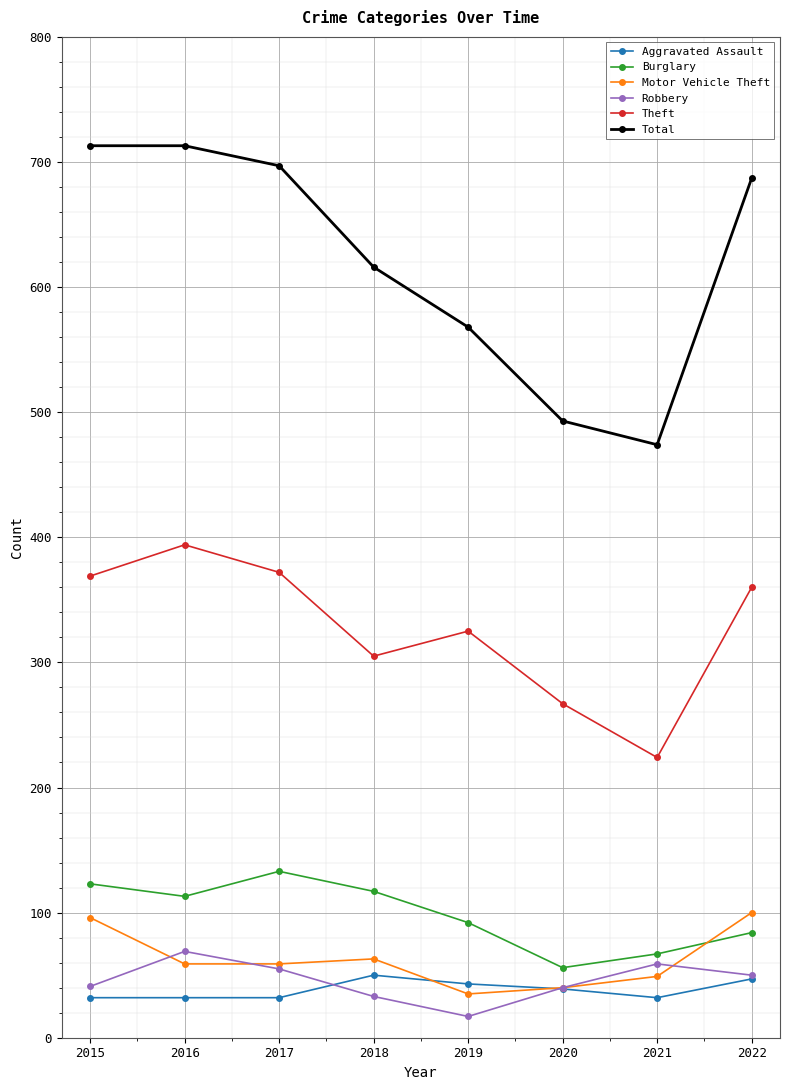

The Burglary series shows 25 at 2021. True or false?

False